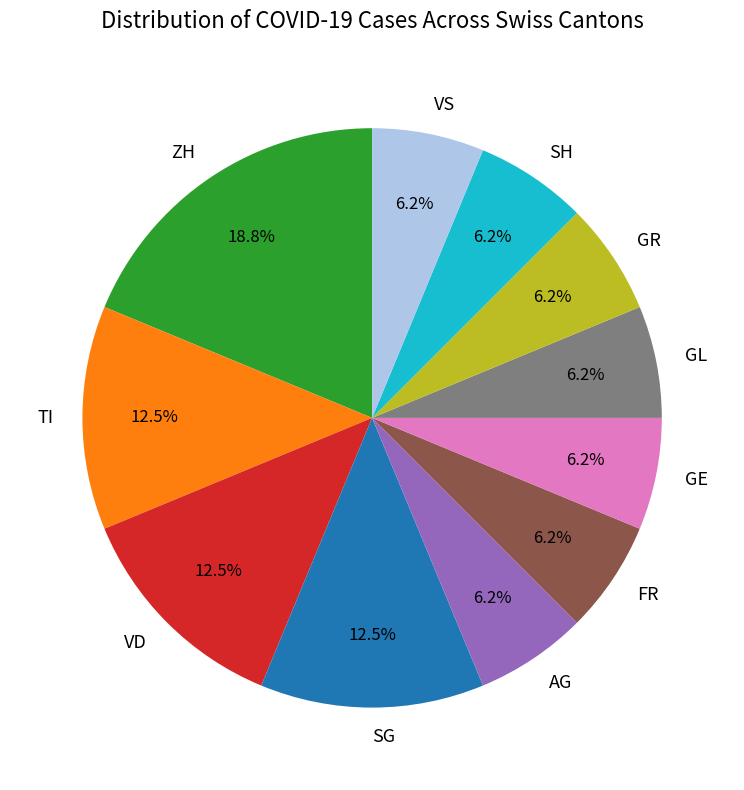

Does GR represent more than half of the total?

No